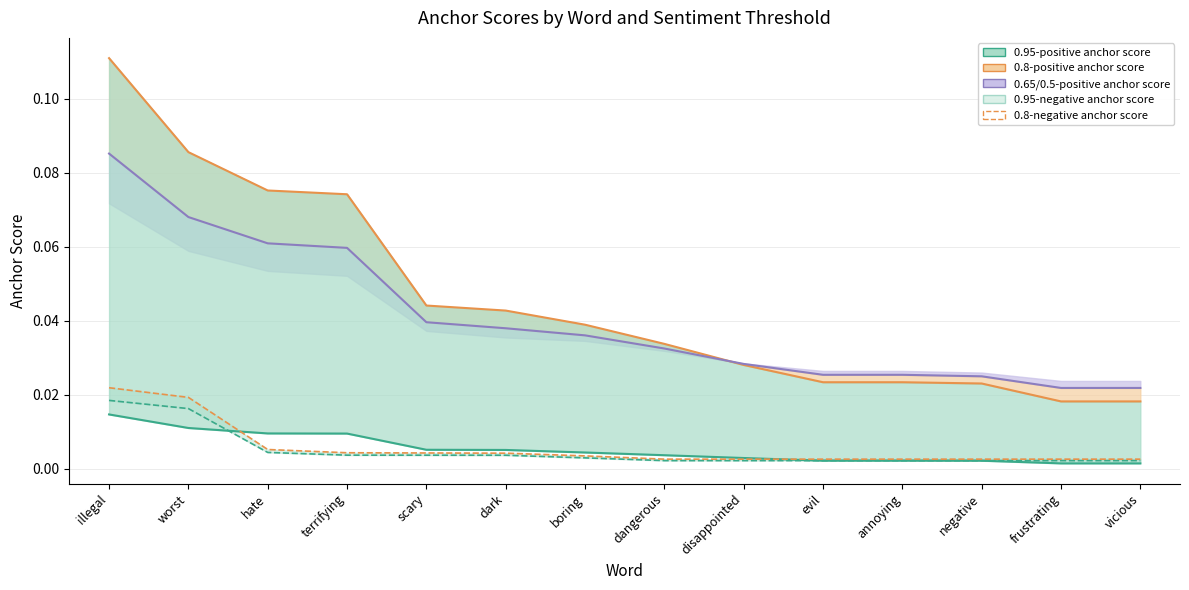

True or false: 0.95-negative anchor score has a value of 0.0 at disappointed.

True